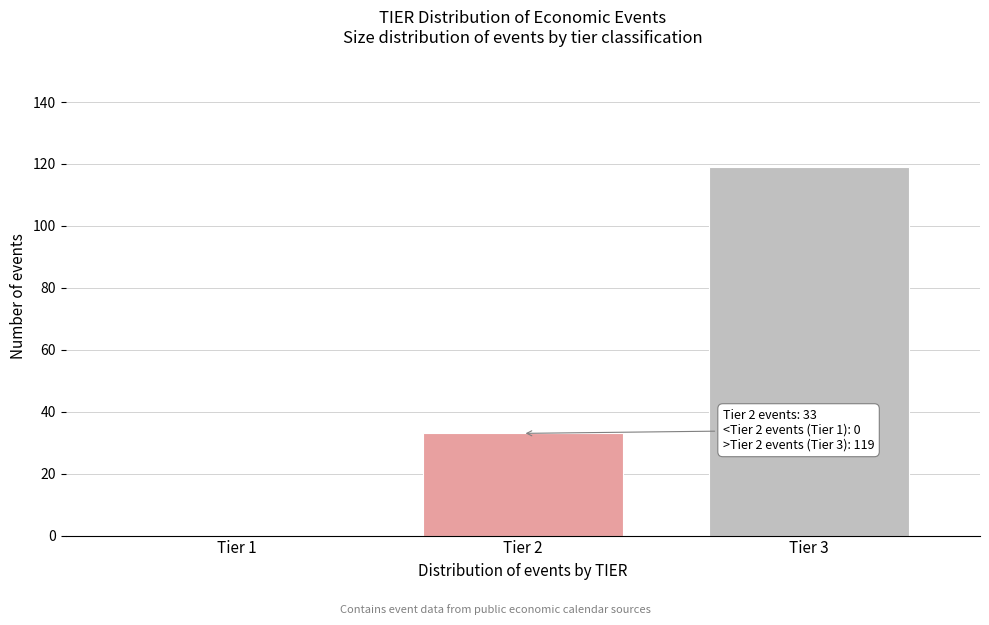

Reading left to right, what are all the values shown in this chart?

Tier 1=0	Tier 2=33	Tier 3=119